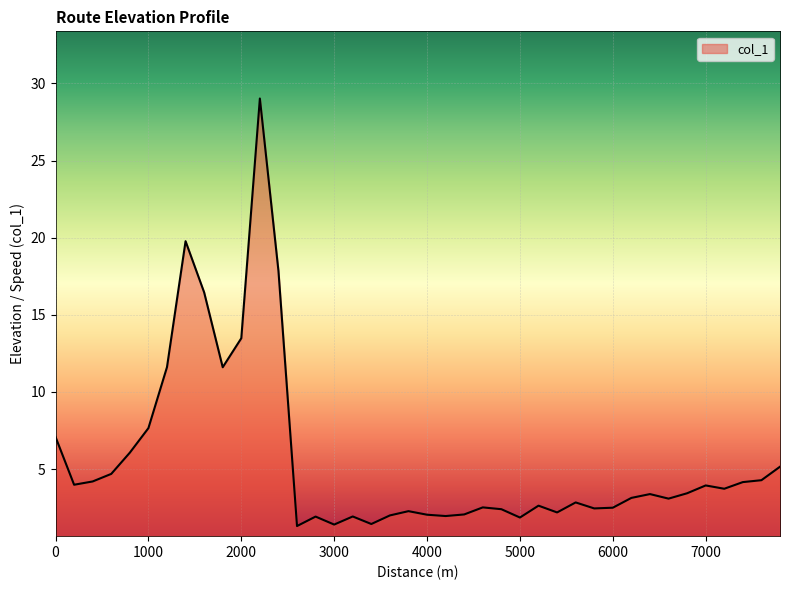

What is the difference between the maximum and minimum values?

27.7